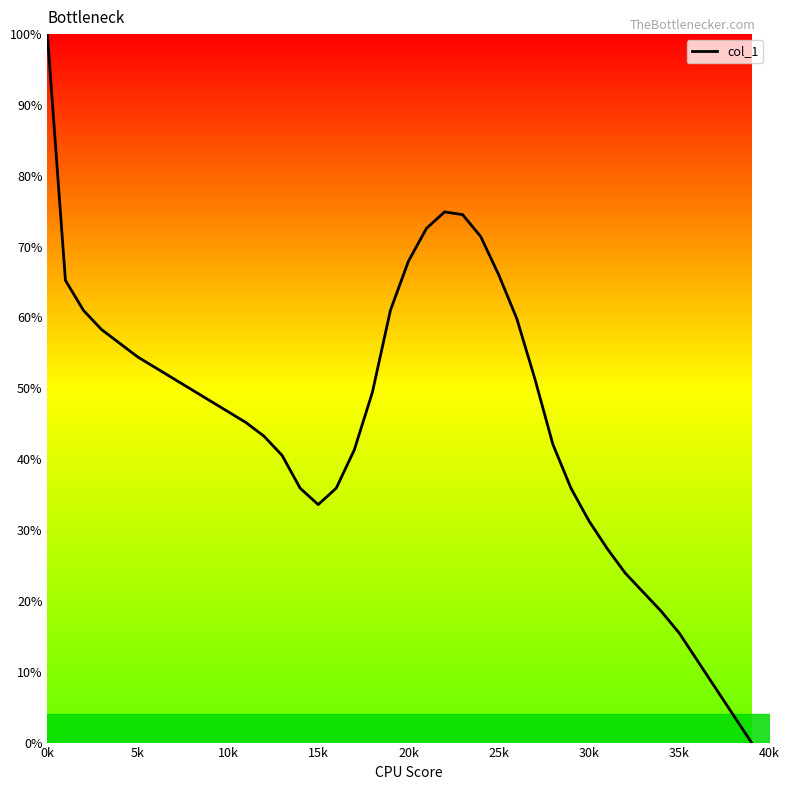

What is the maximum value shown in the chart?

100.0